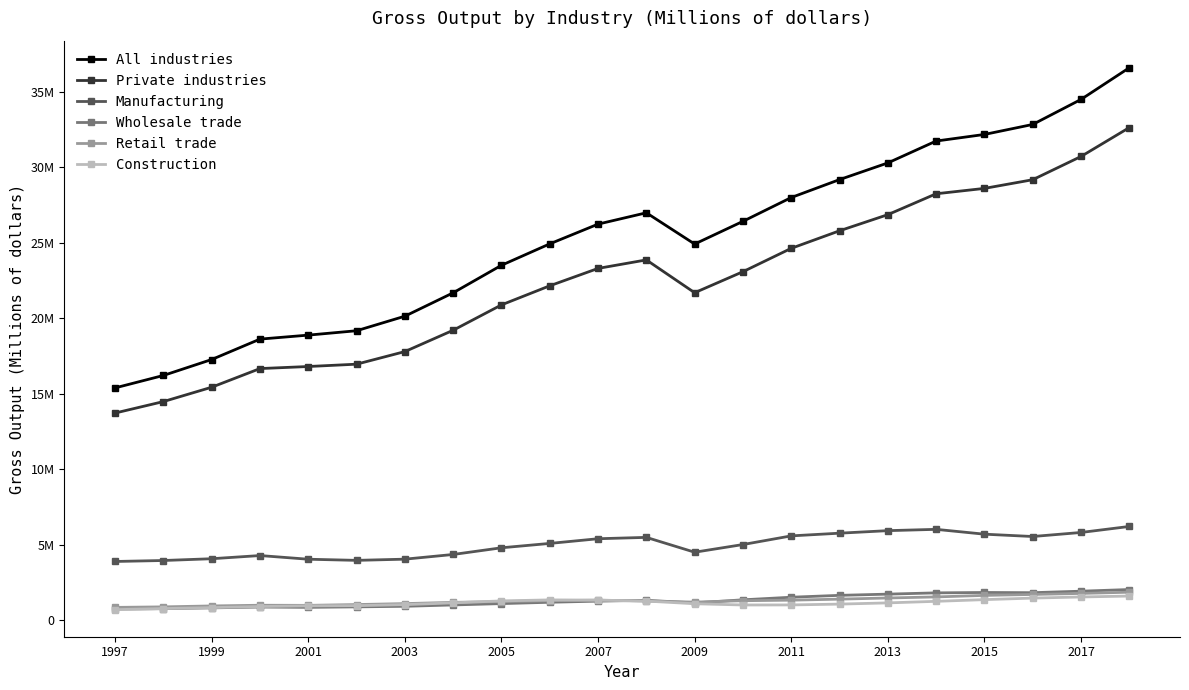

What is the difference between the second highest and second lowest values in the All industries series?

18278662